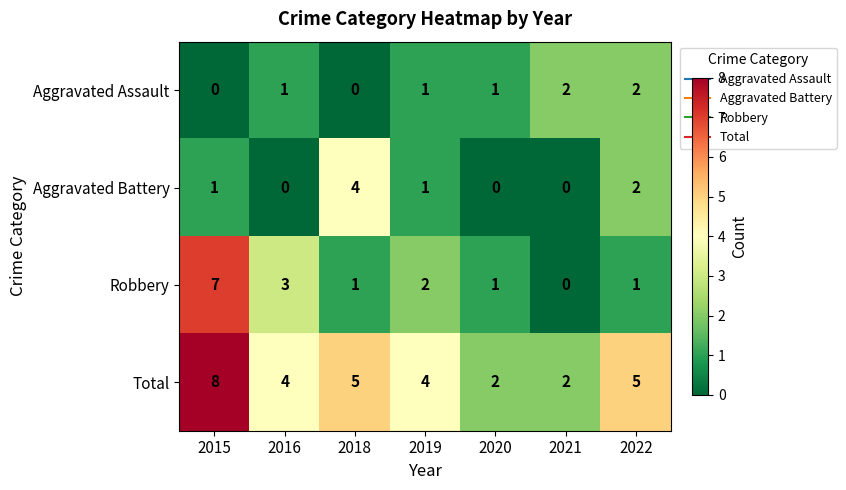

Which series has the largest total across all categories?

Total